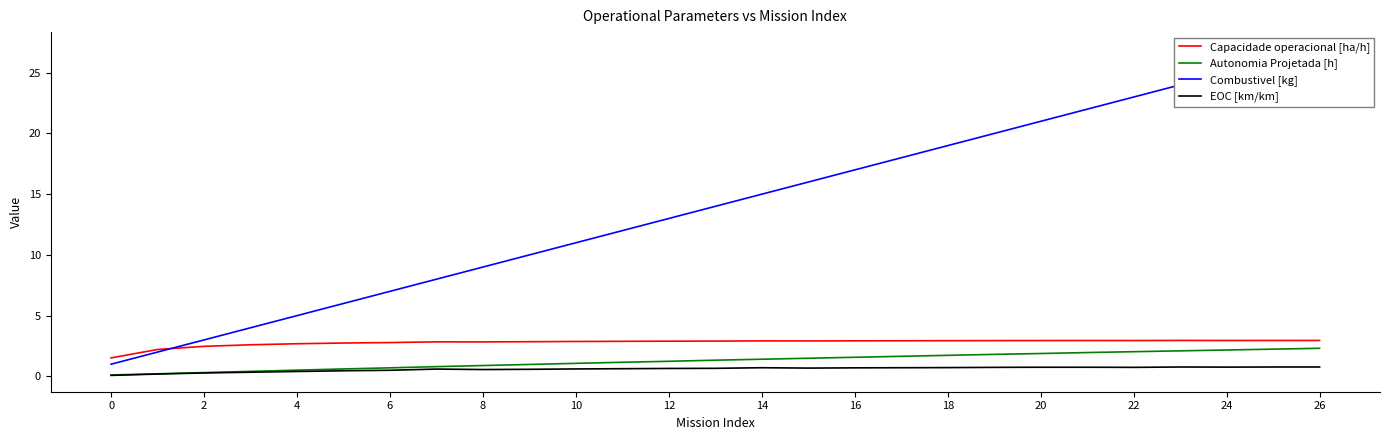

Count the number of data series in this chart.

4